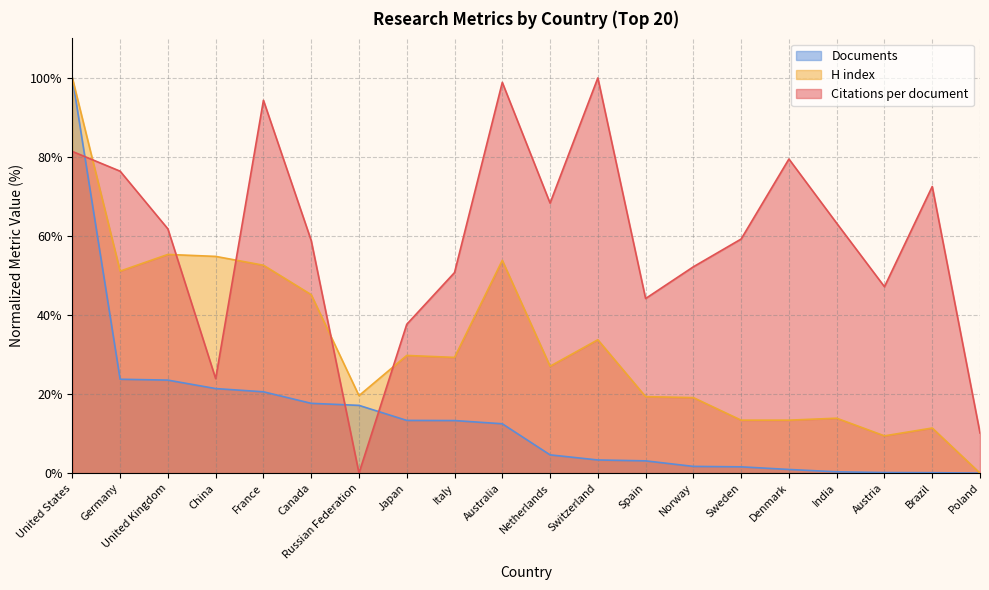

What is the value of the H index point at the 15th from the left?

13.4